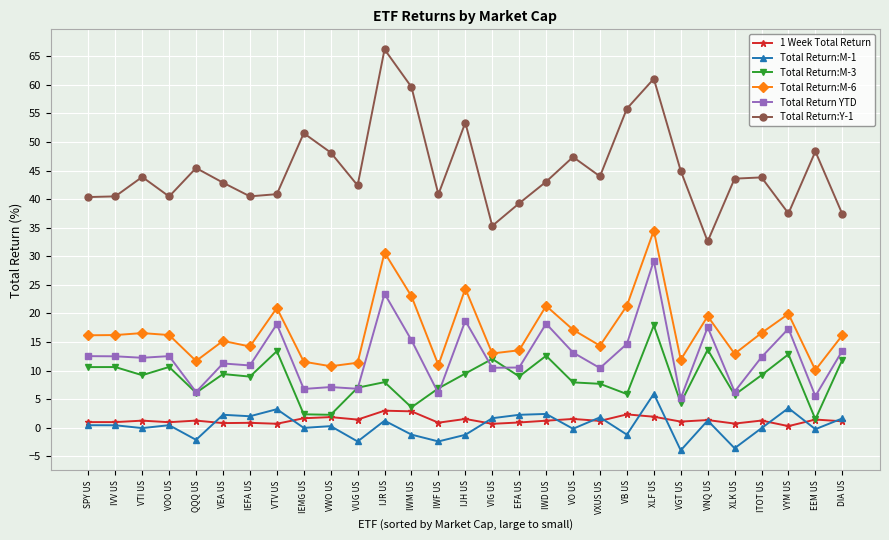

What is the label of the 14th point from the right?

VIG US